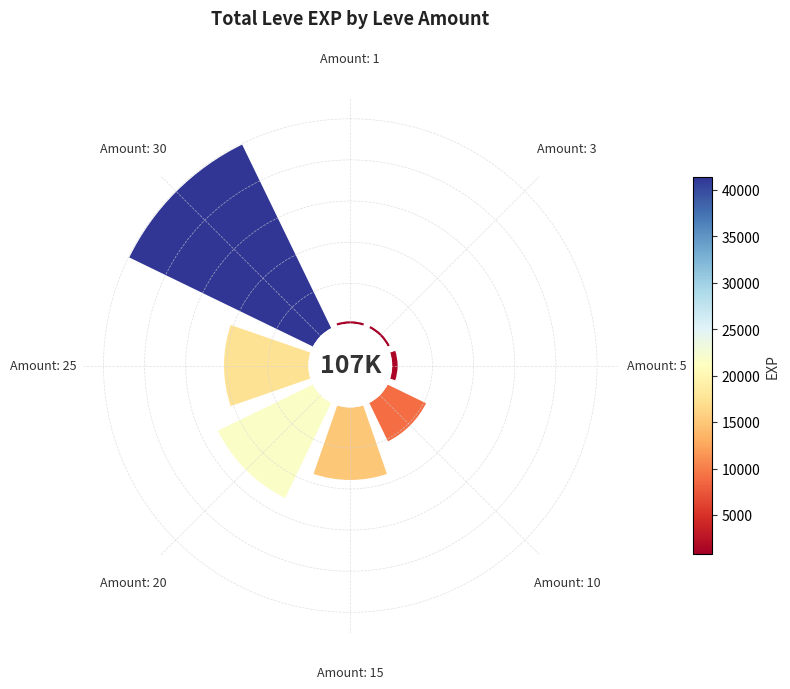

Which slice is the largest?

Amount: 30